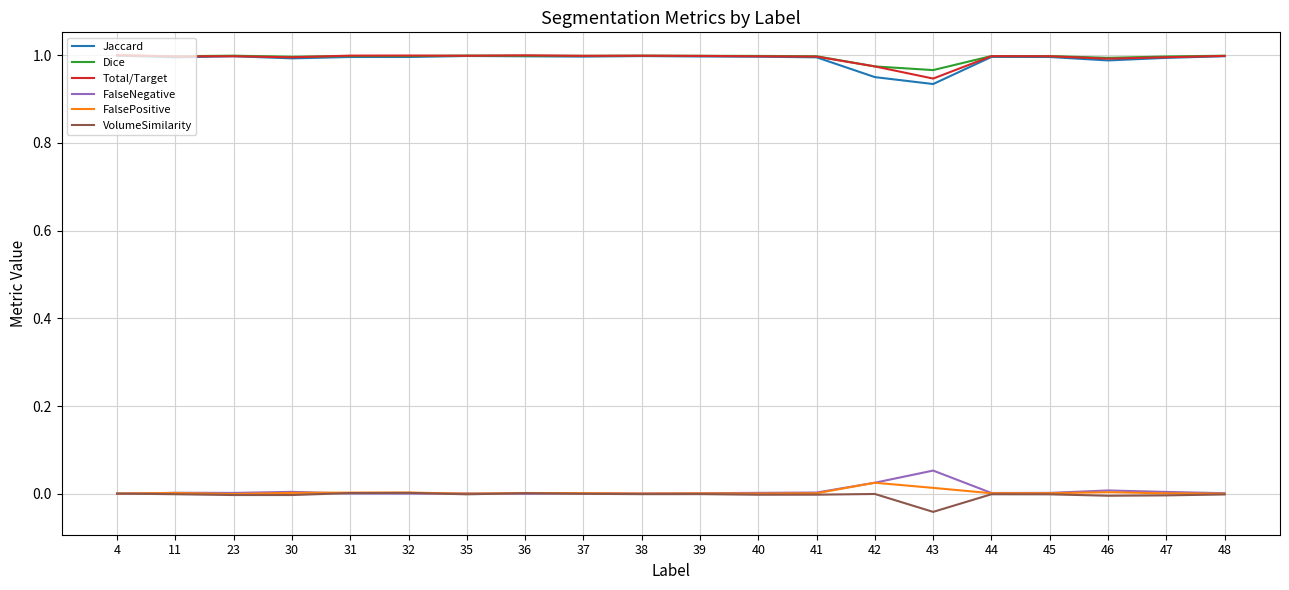

Is it true that VolumeSimilarity equals 0.0 at 31?

True